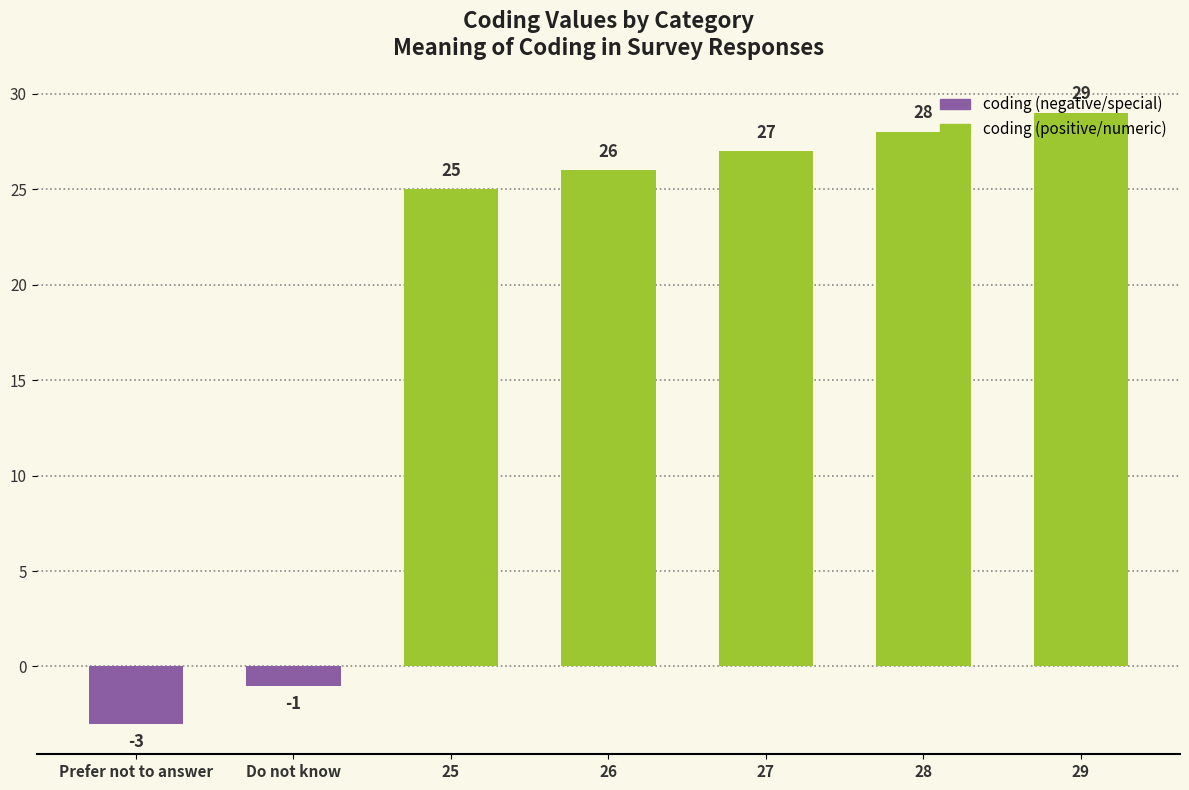

What is the difference between the values at Prefer not to answer and 28?

31